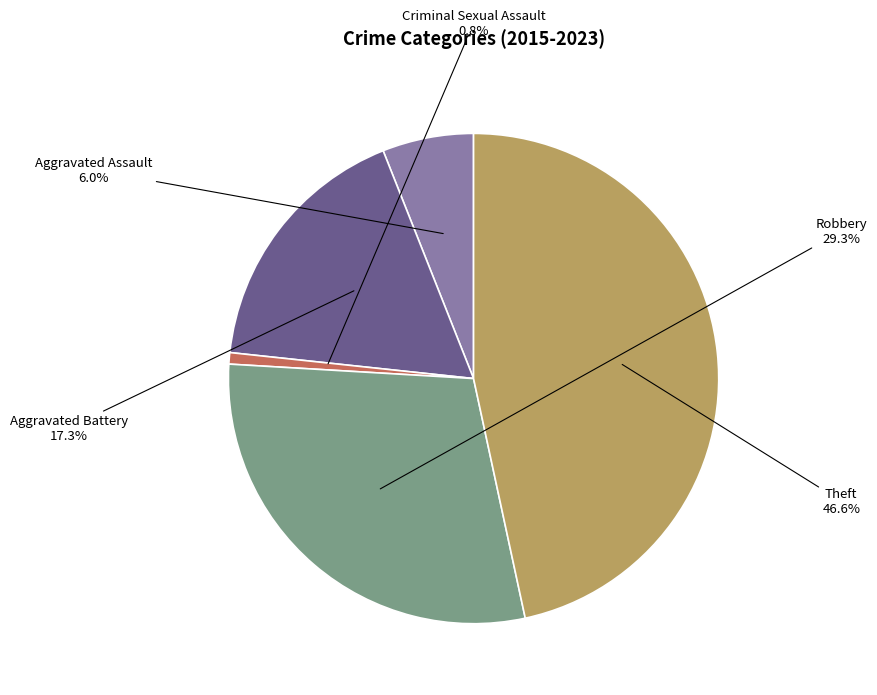

Does any single category account for the majority?

No